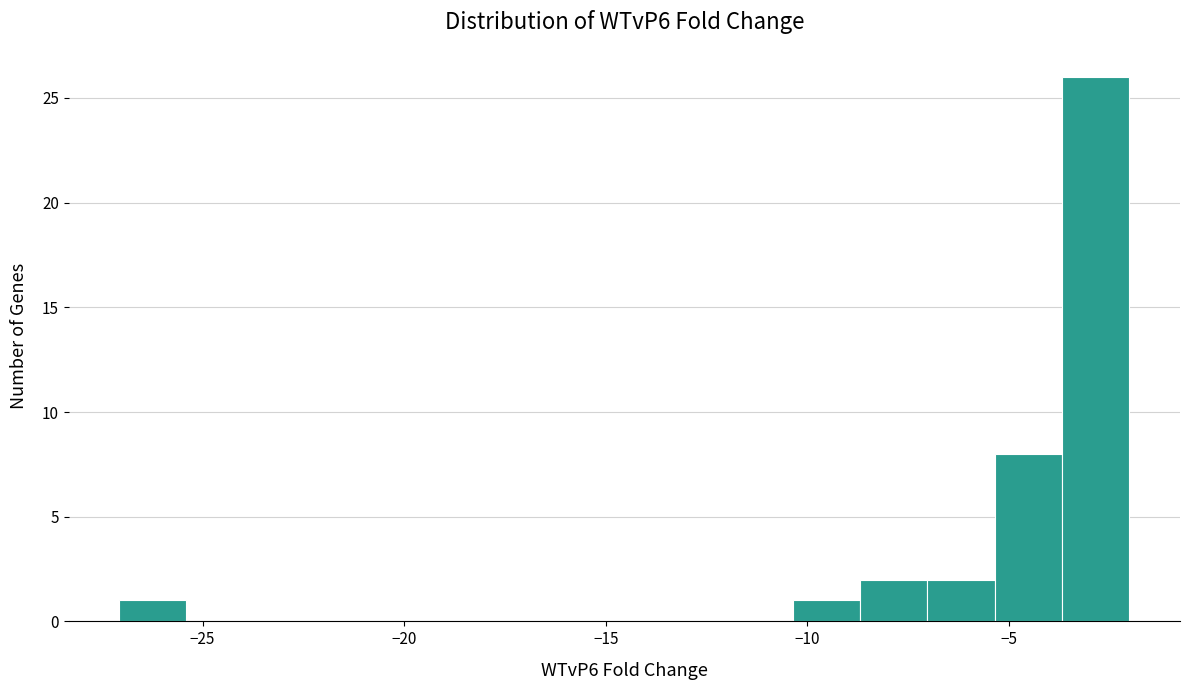

Read against the x-axis, roughly where is the centre of the tallest bar?

-3.0